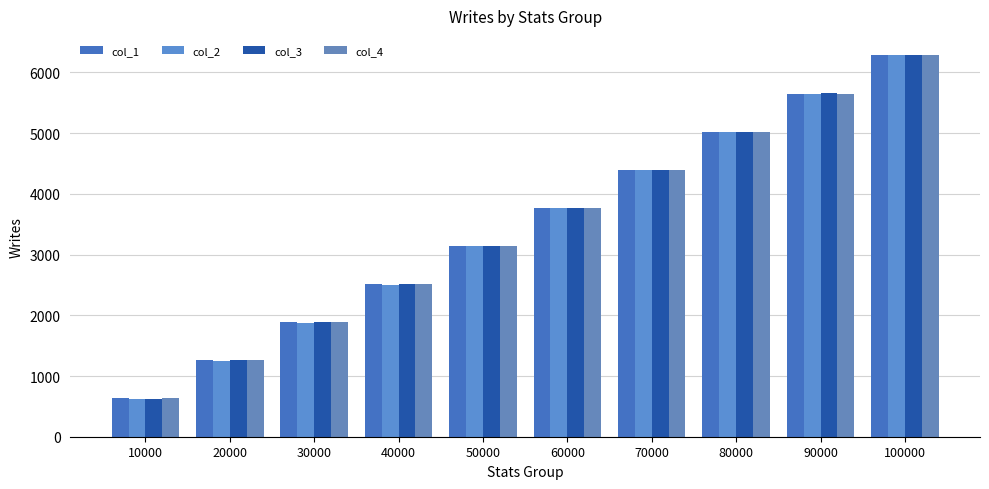

What is the spread (max minus min) of values at 100000?

5